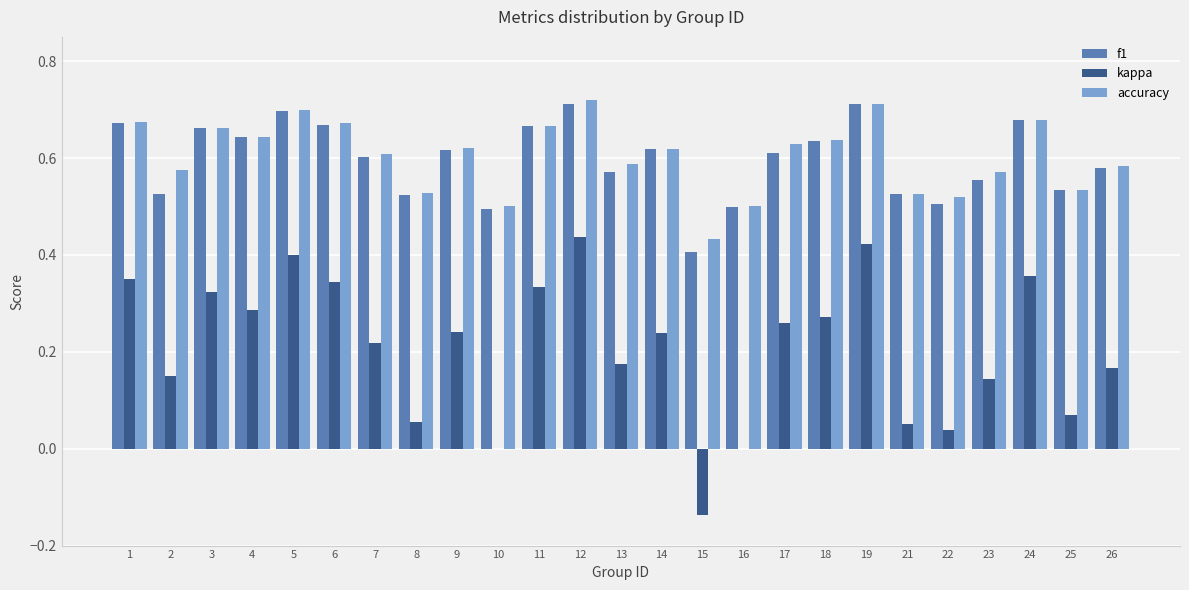

How many distinct data groups are displayed?

3